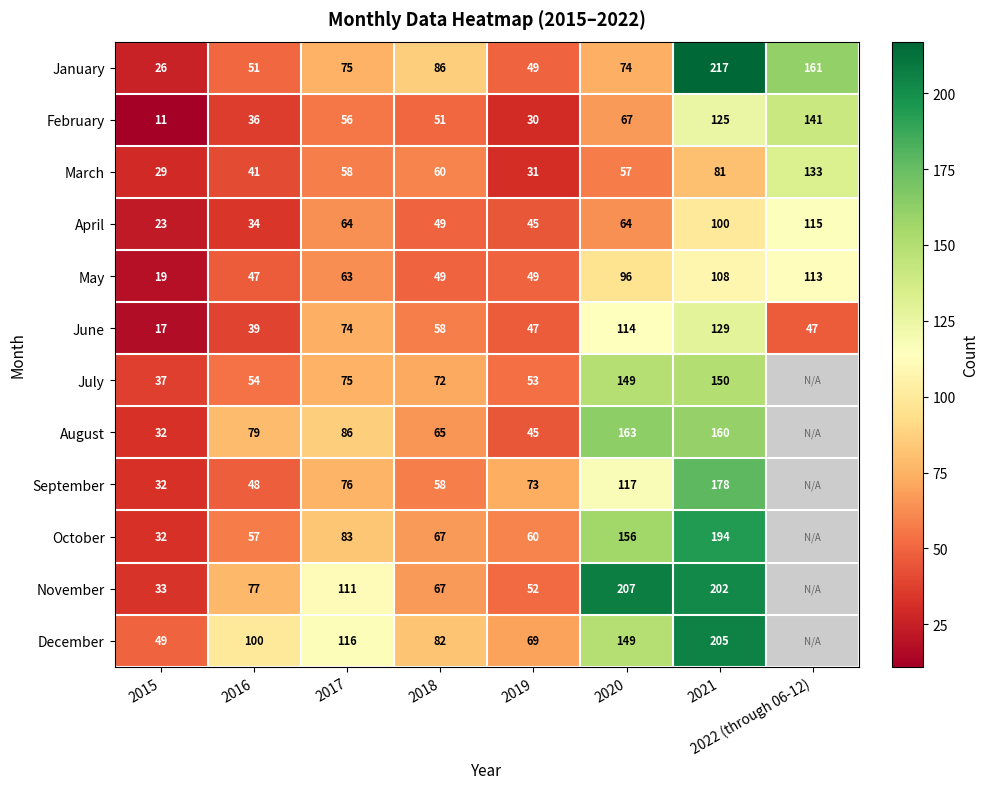

Read the April value at 2015, to the nearest 10.

20